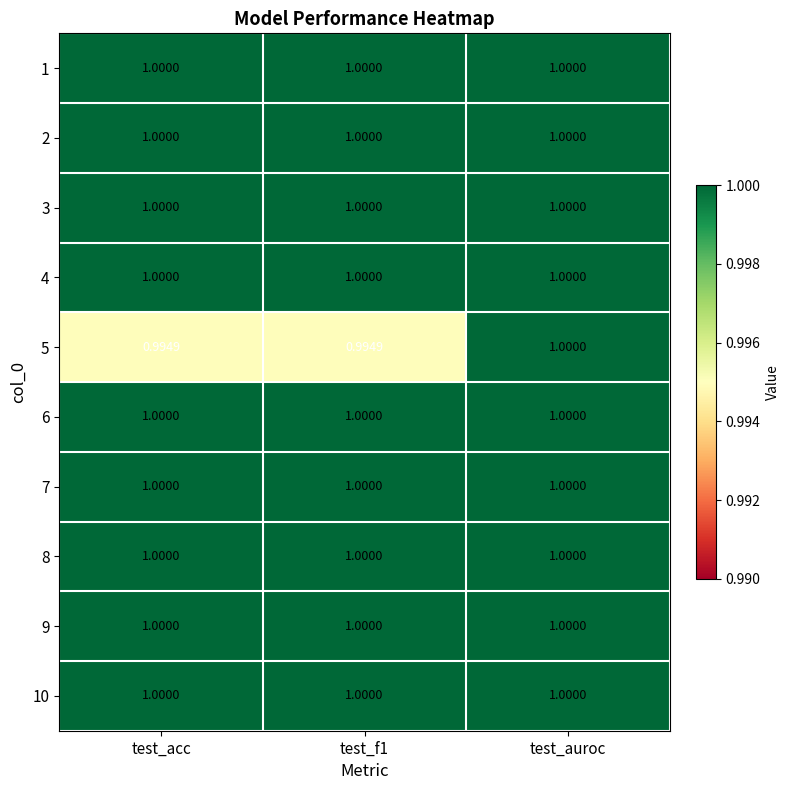

Count the number of data series in this chart.

10